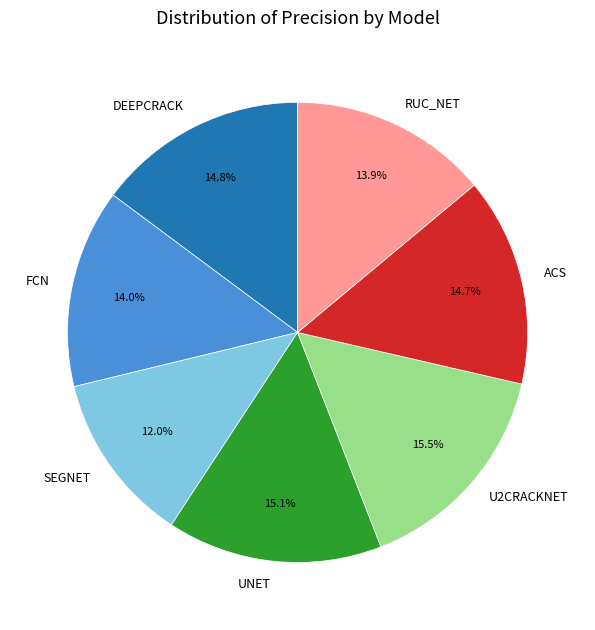

To the nearest percent, what is the combined percentage of ACS and FCN?

29%